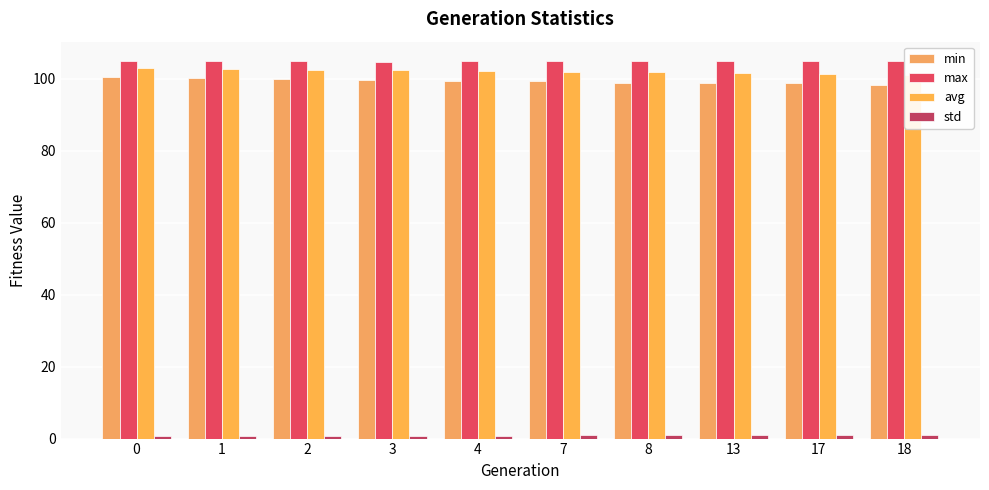

What is the greatest value displayed?

105.1